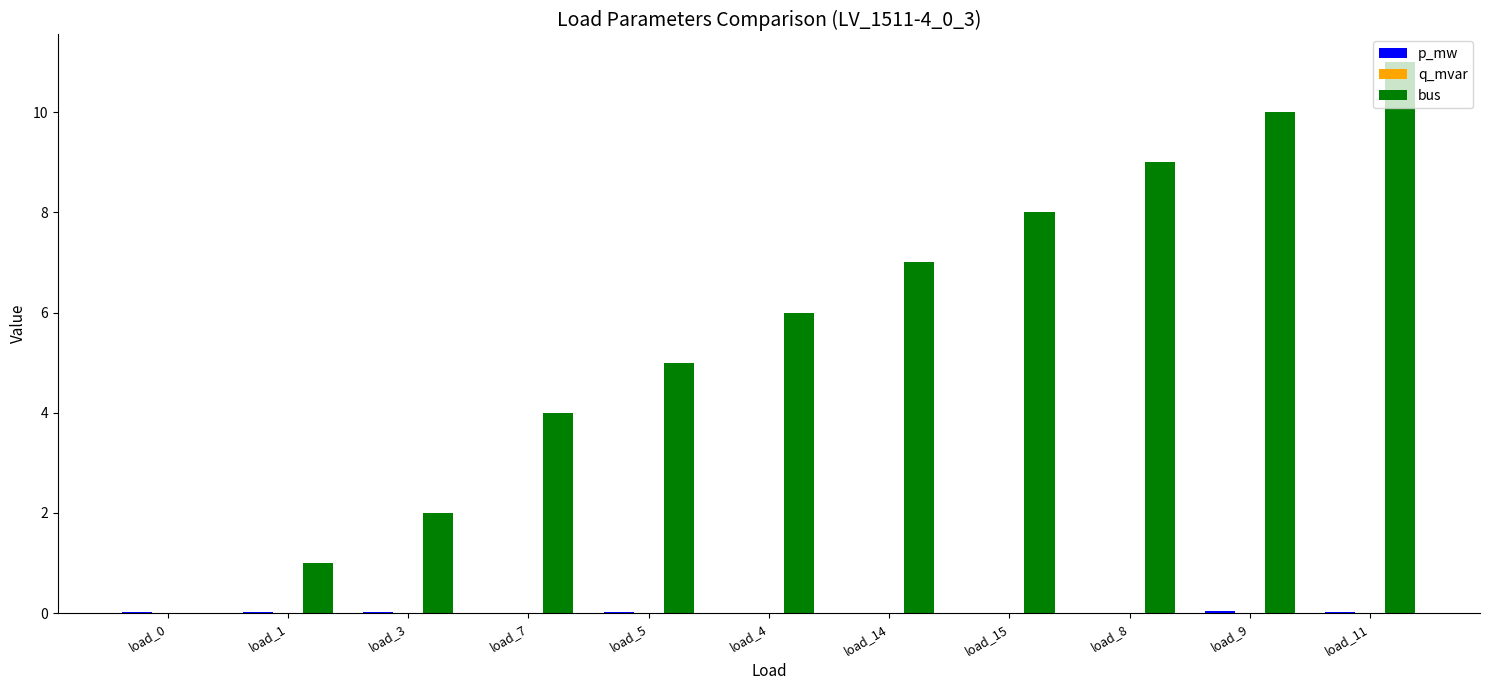

Which label corresponds to the largest value in the chart?

load_11